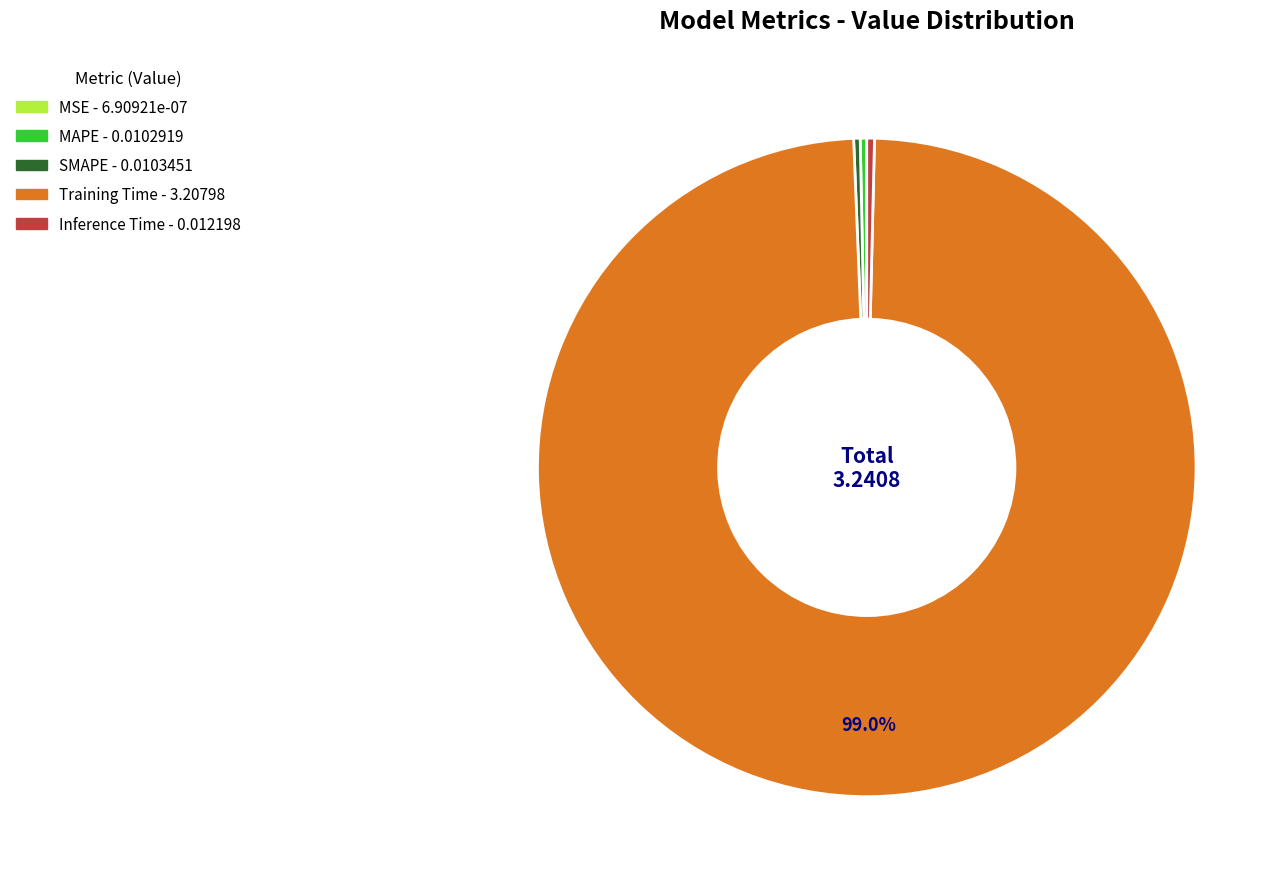

To the nearest percent, what portion does Training Time represent?

99%